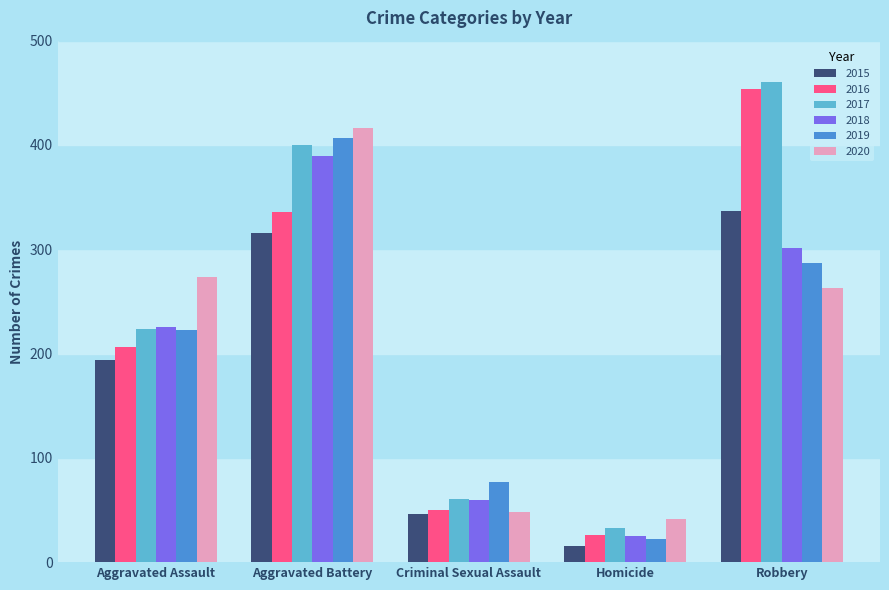

What is the sum of the 2017 values at Aggravated Assault and Homicide?

257